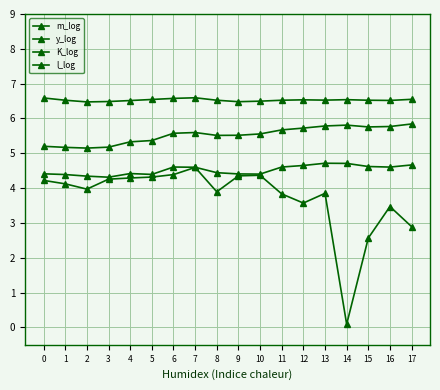

How many lines are shown in the chart?

4